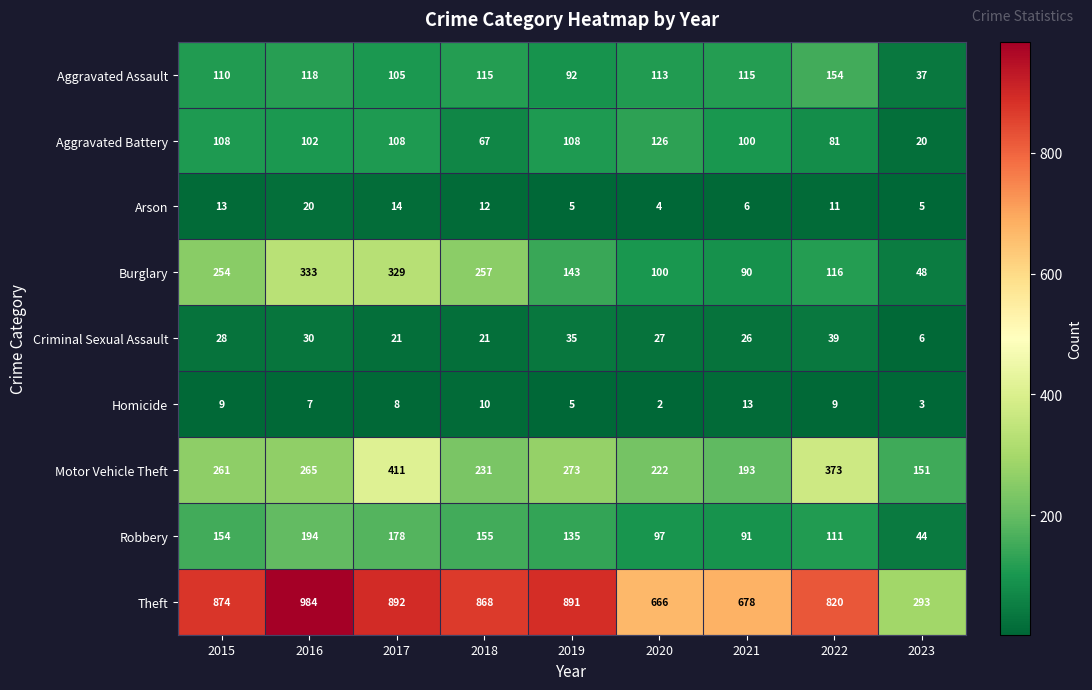

At which label does Homicide reach its minimum?

2020